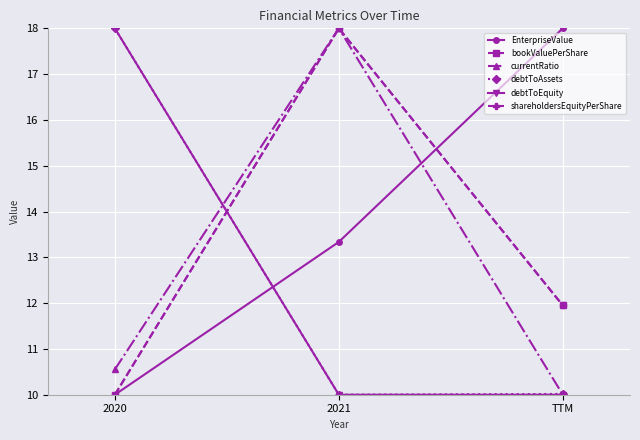

Does the chart have visible grid lines?

Yes